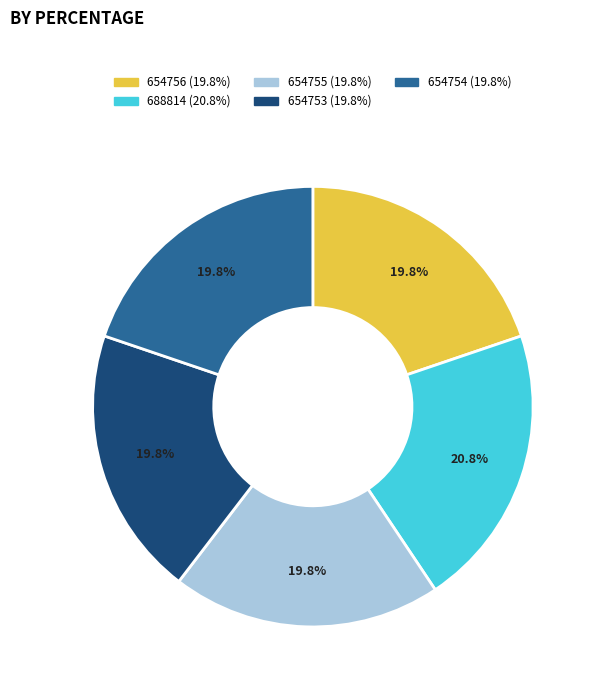

Which category has the biggest portion of the pie?

688814